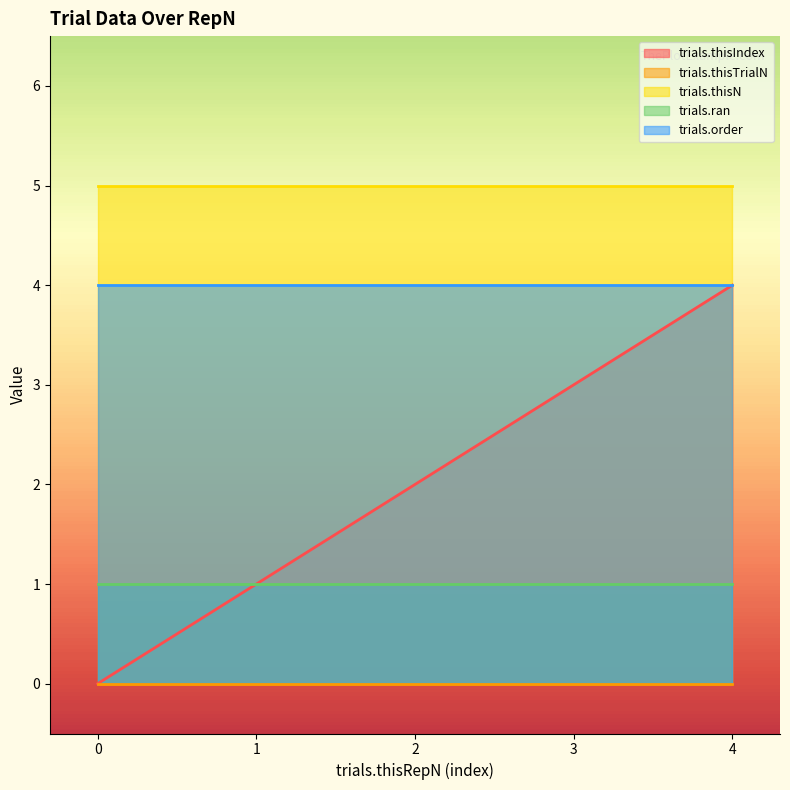

What is the value of the trials.thisN point at the 5th from the left?

5